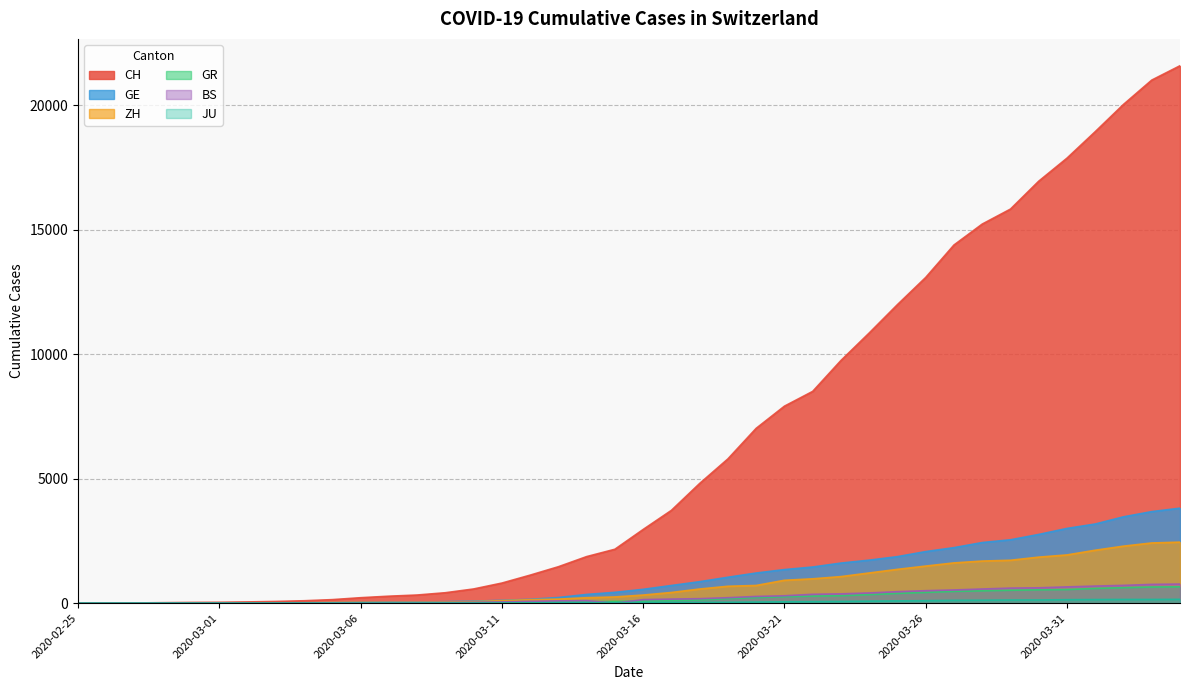

At how many categories does at least one series exceed 1824?

22